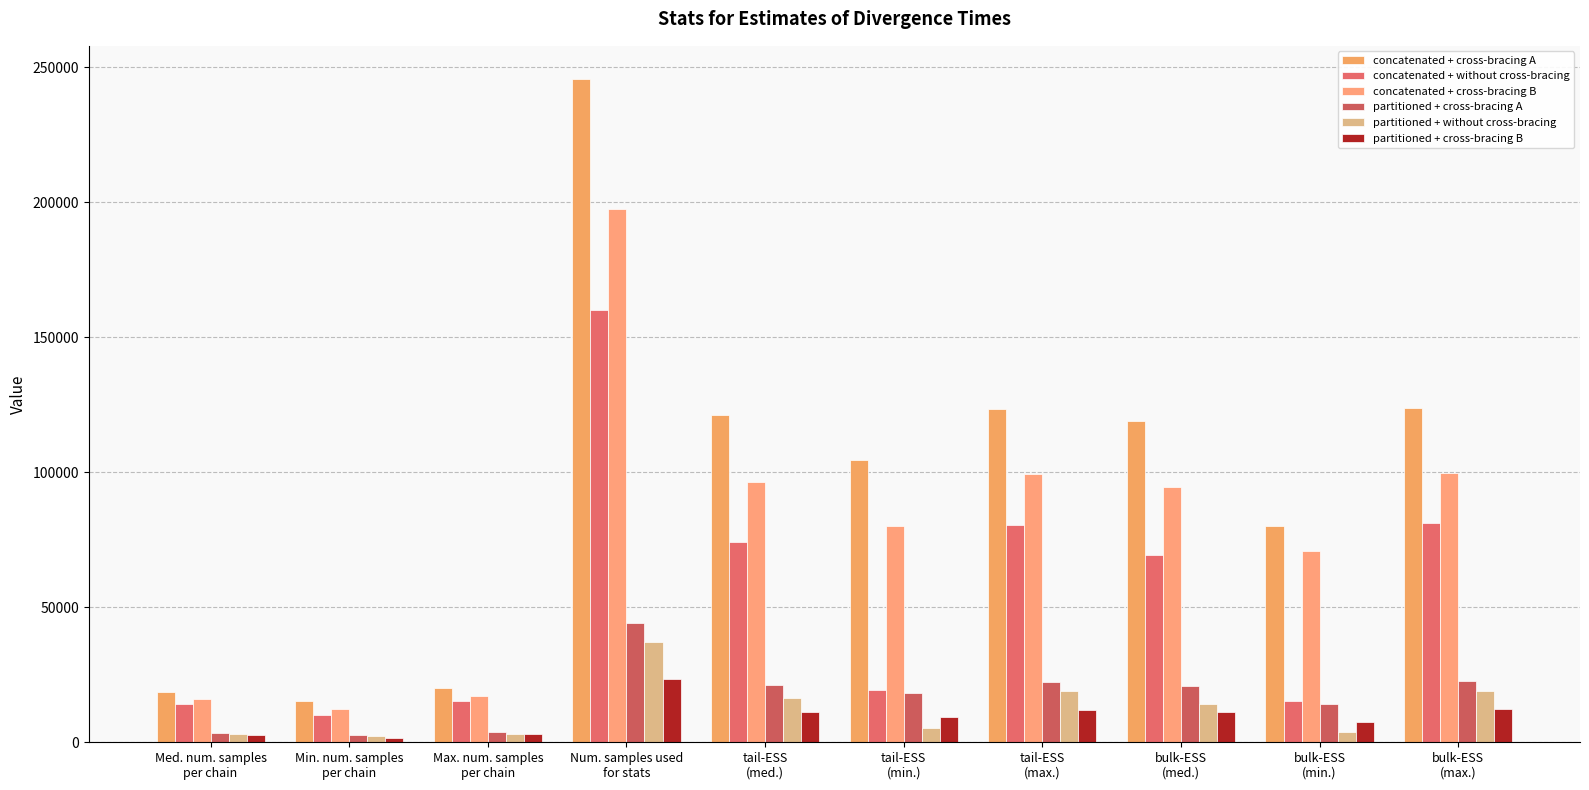

How many bars are there in total?

60